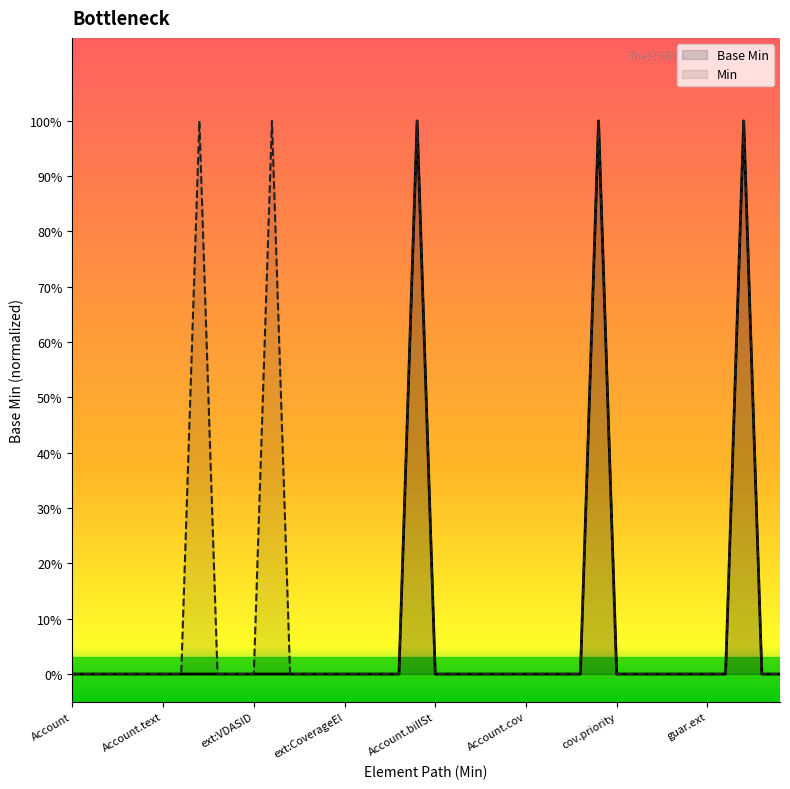

How many data points does each series have?

40